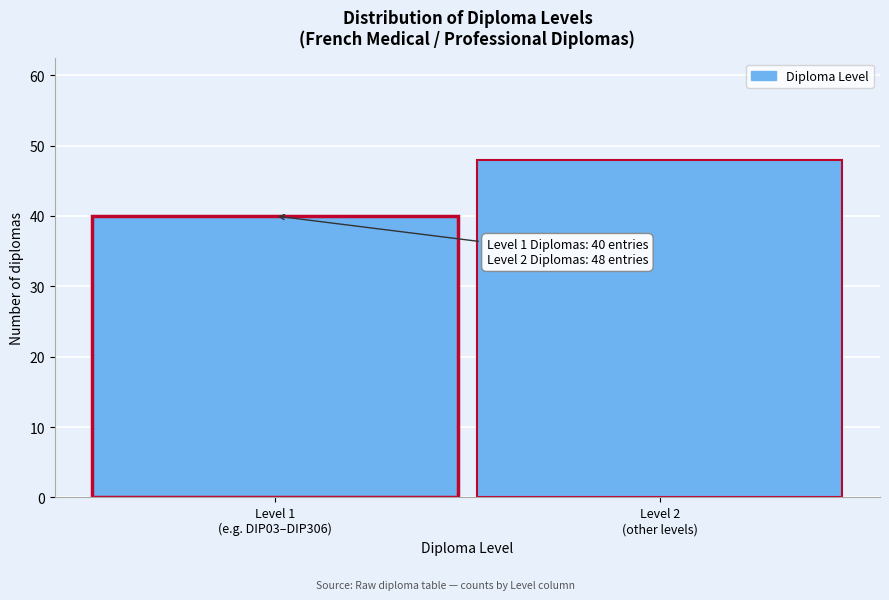

Reading right to left, list all the values displayed in this chart.

48	40